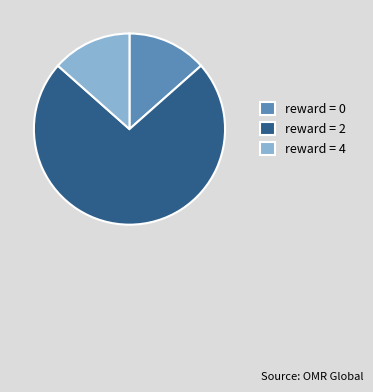

Is the sum of reward = 4 and reward = 0 greater than half?

No